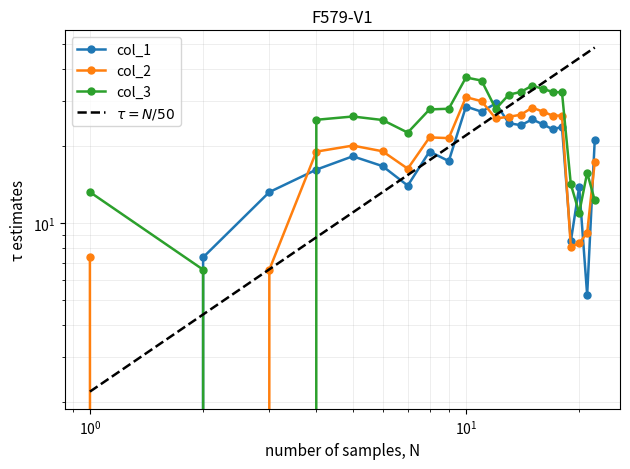

What is the value of the col_1 point at the 8th from the left?

19.0